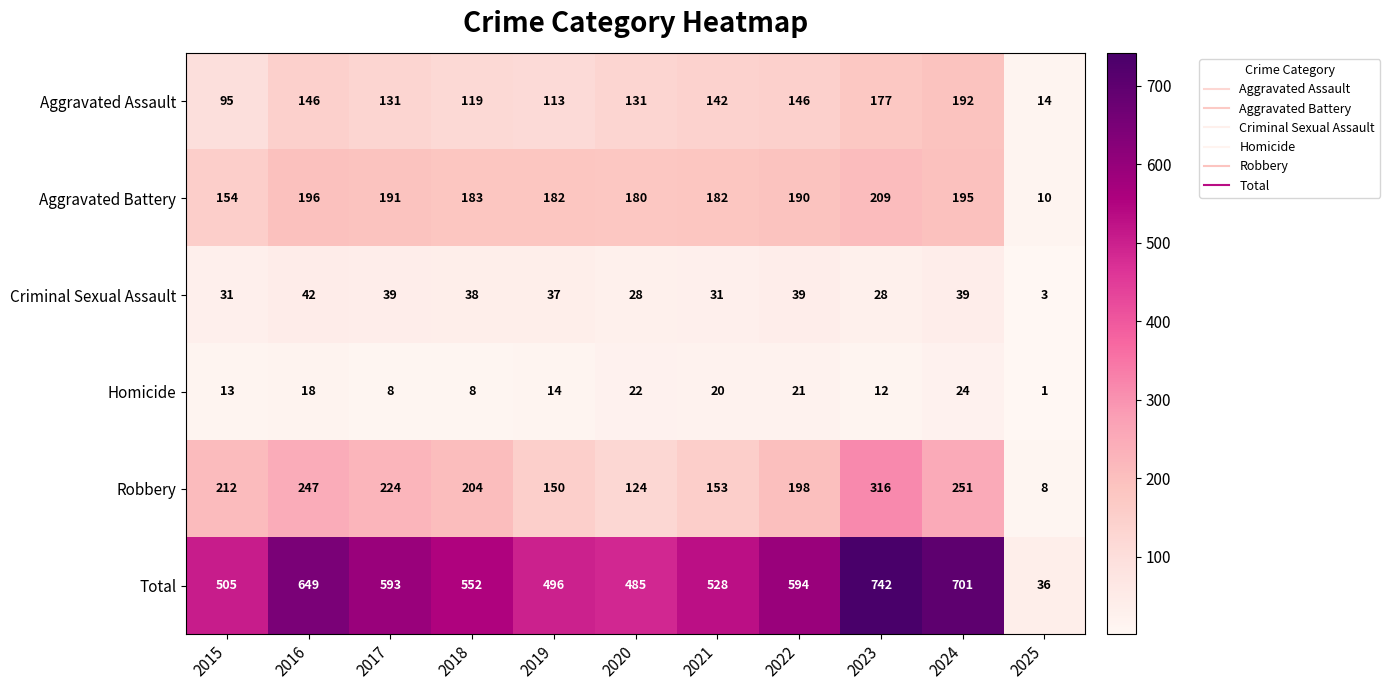

What is the maximum value shown in the chart?

742